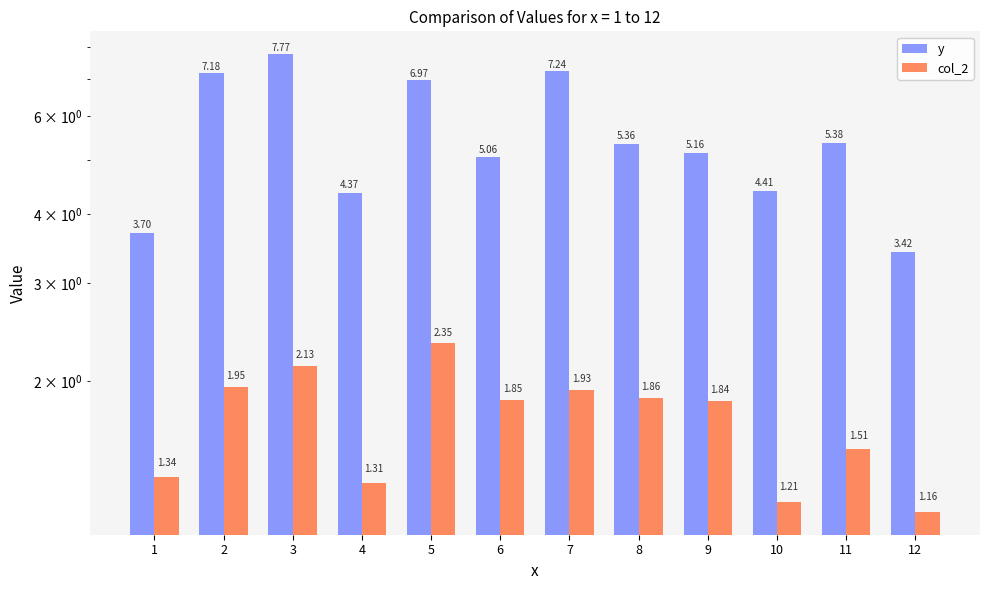

At 7, list the series in order from largest to smallest.

y, col_2